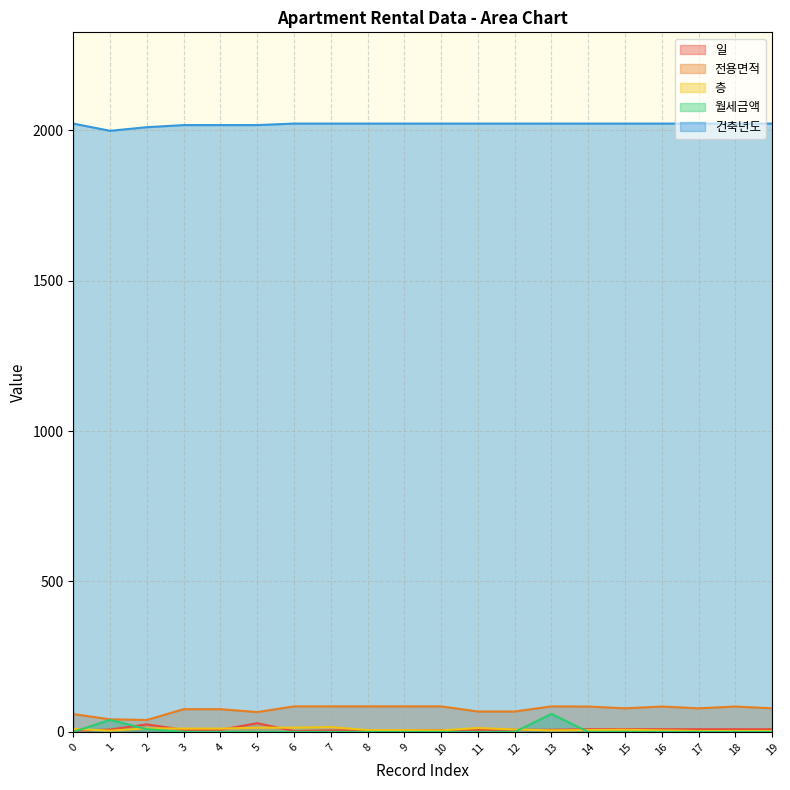

Reading right to left, what are all the values shown in this chart?

일: 9.0	9.0	9.0	9.0	9.0	9.0	7.0	7.0	6.0	6.0	6.0	6.0	5.0	3.0	29.0	7.0	7.0	25.0	8.0	4.0
전용면적: 78.4	84.3	78.4	84.3	78.4	84.3	84.8	67.8	67.8	84.8	84.8	84.8	84.8	84.9	66.0	75.5	75.5	39.7	41.8	59.2
층: 3.0	3.0	3.0	5.0	7.0	6.0	5.0	8.0	13.0	5.0	6.0	6.0	16.0	14.0	14.0	11.0	11.0	12.0	4.0	10.0
월세금액: 0.0	0.0	0.0	0.0	0.0	0.0	60.0	0.0	0.0	0.0	0.0	0.0	0.0	0.0	0.0	0.0	0.0	9.0	40.0	0.0
건축년도: 2022.0	2022.0	2022.0	2022.0	2022.0	2022.0	2022.0	2022.0	2022.0	2022.0	2022.0	2022.0	2022.0	2022.0	2017.0	2017.0	2017.0	2010.0	1998.0	2022.0